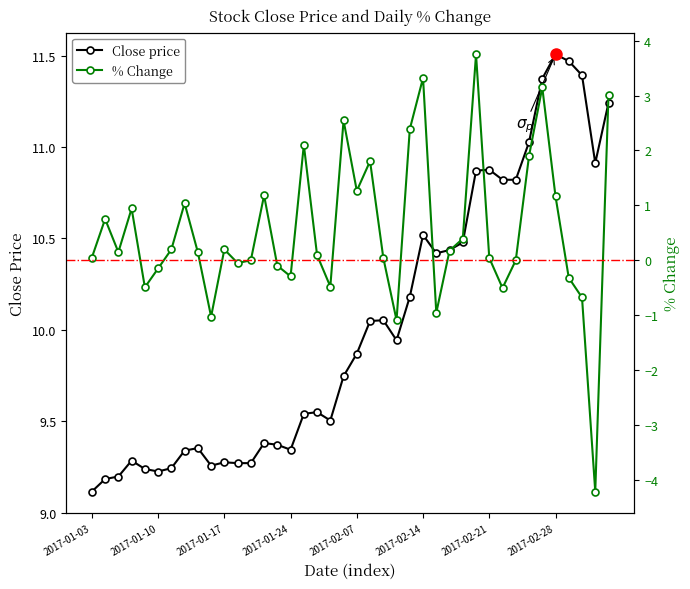

What is the lowest value of the Close price series?

9.1